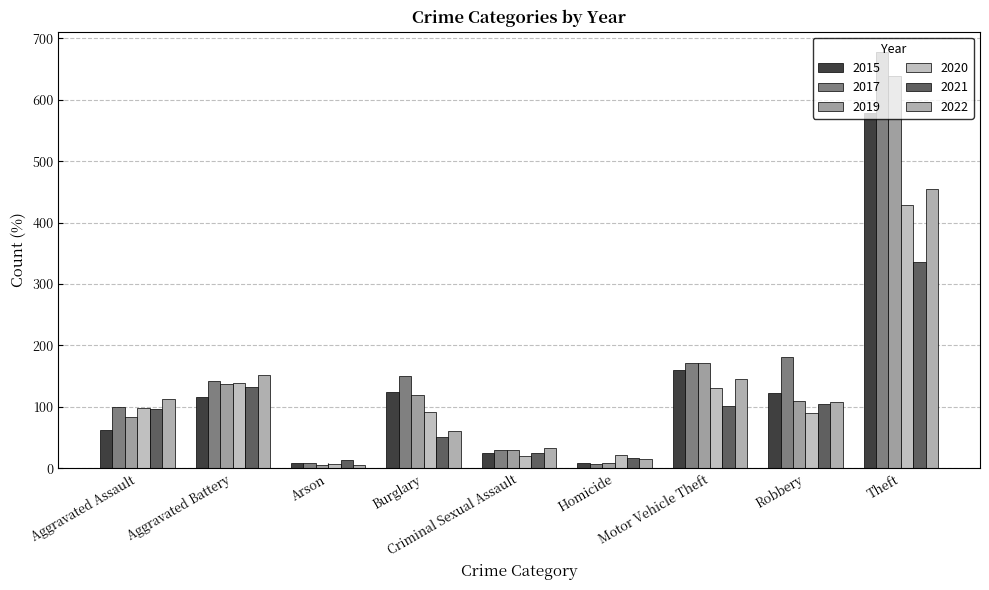

What is the value of the 2021 bar at the 3rd from the left?

13